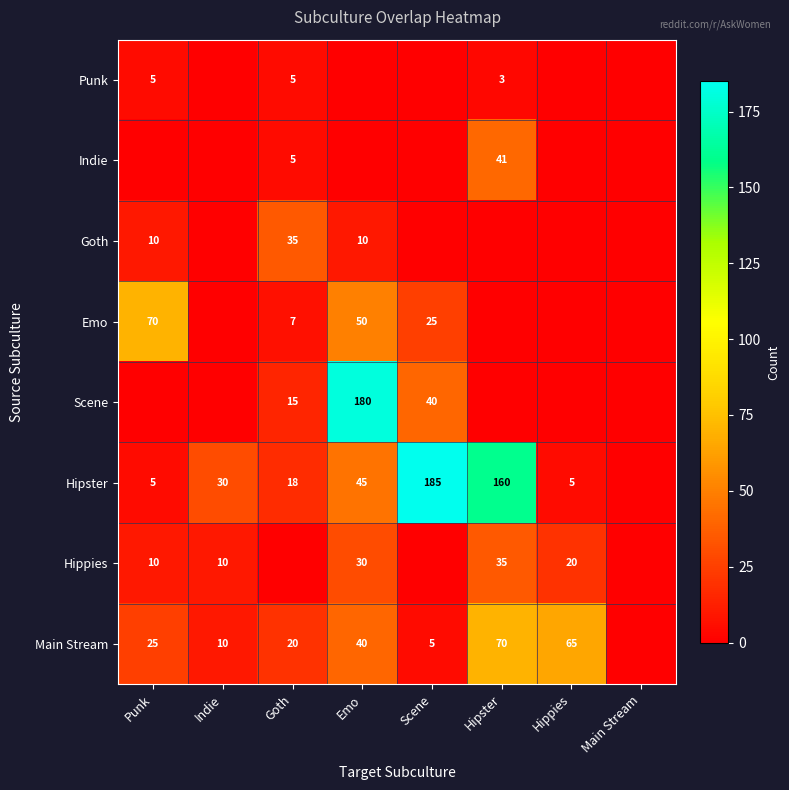

The Hippies series shows 8 at Hippies. True or false?

False